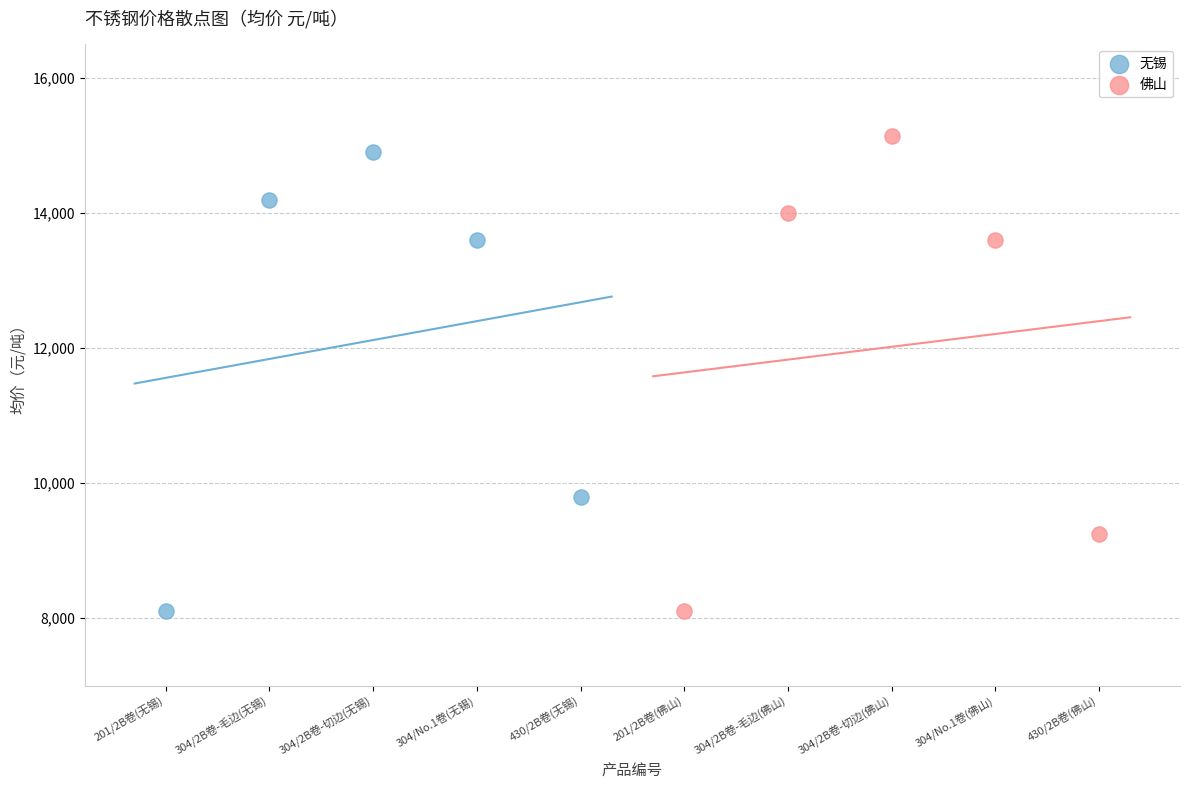

Which series has the largest Y range (max minus min)?

佛山